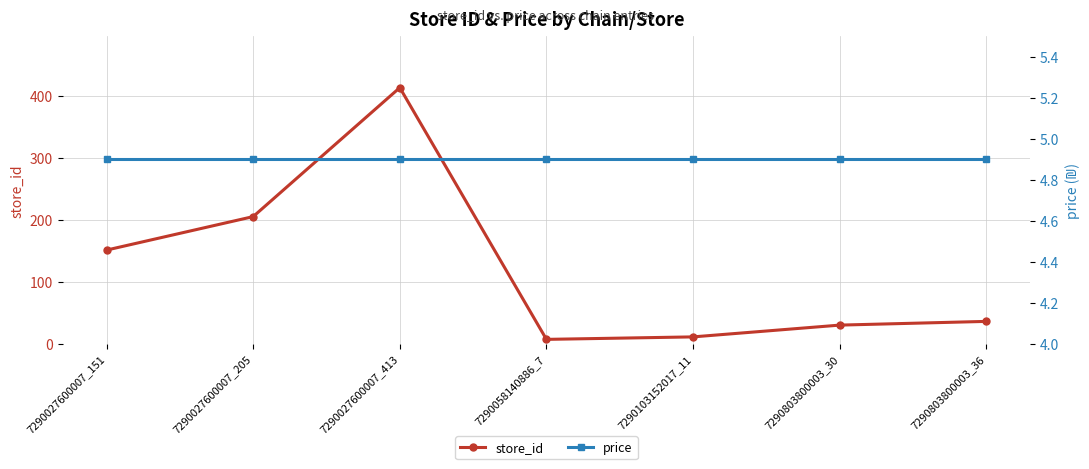

Where is the first local minimum for store_id?

7290058140886_7